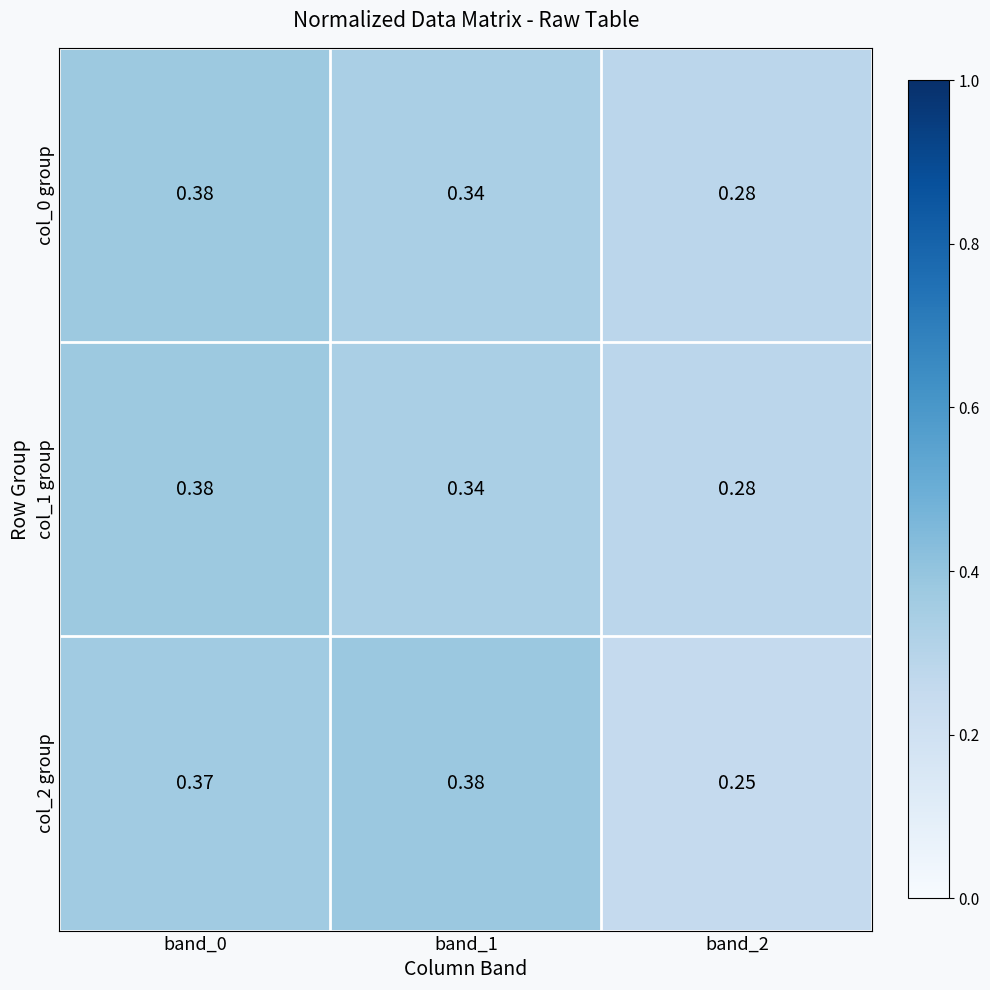

Is the value of col_1 group at band_1 greater than the value of col_2 group at band_2?

Yes